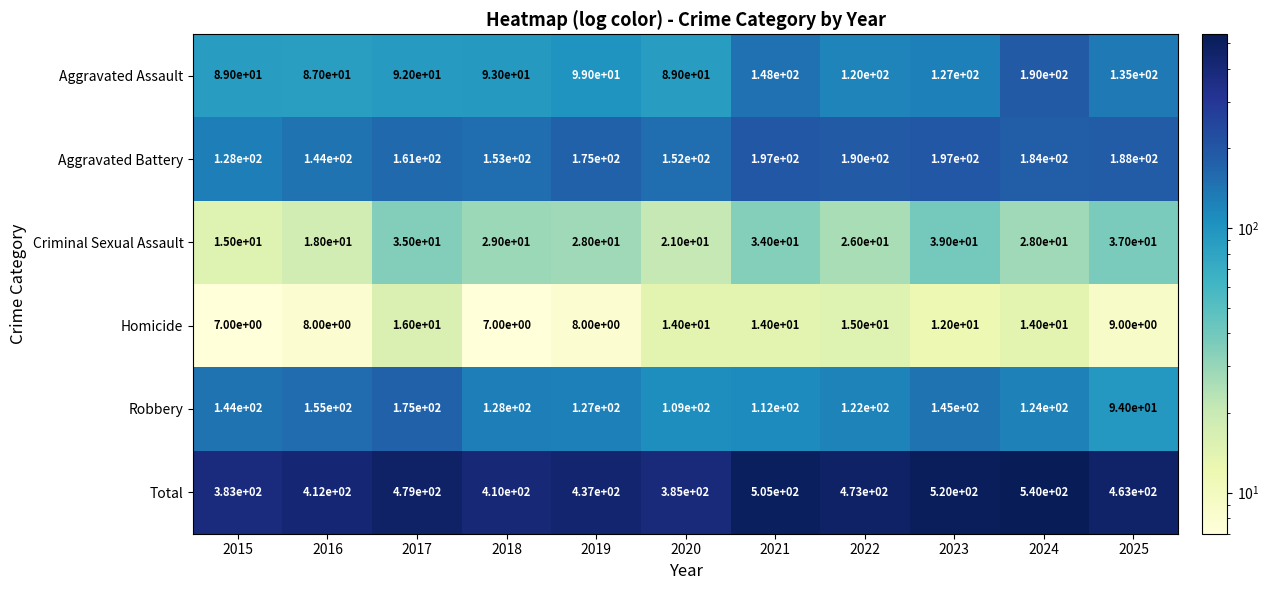

At which category does the chart reach its peak across all series?

2024